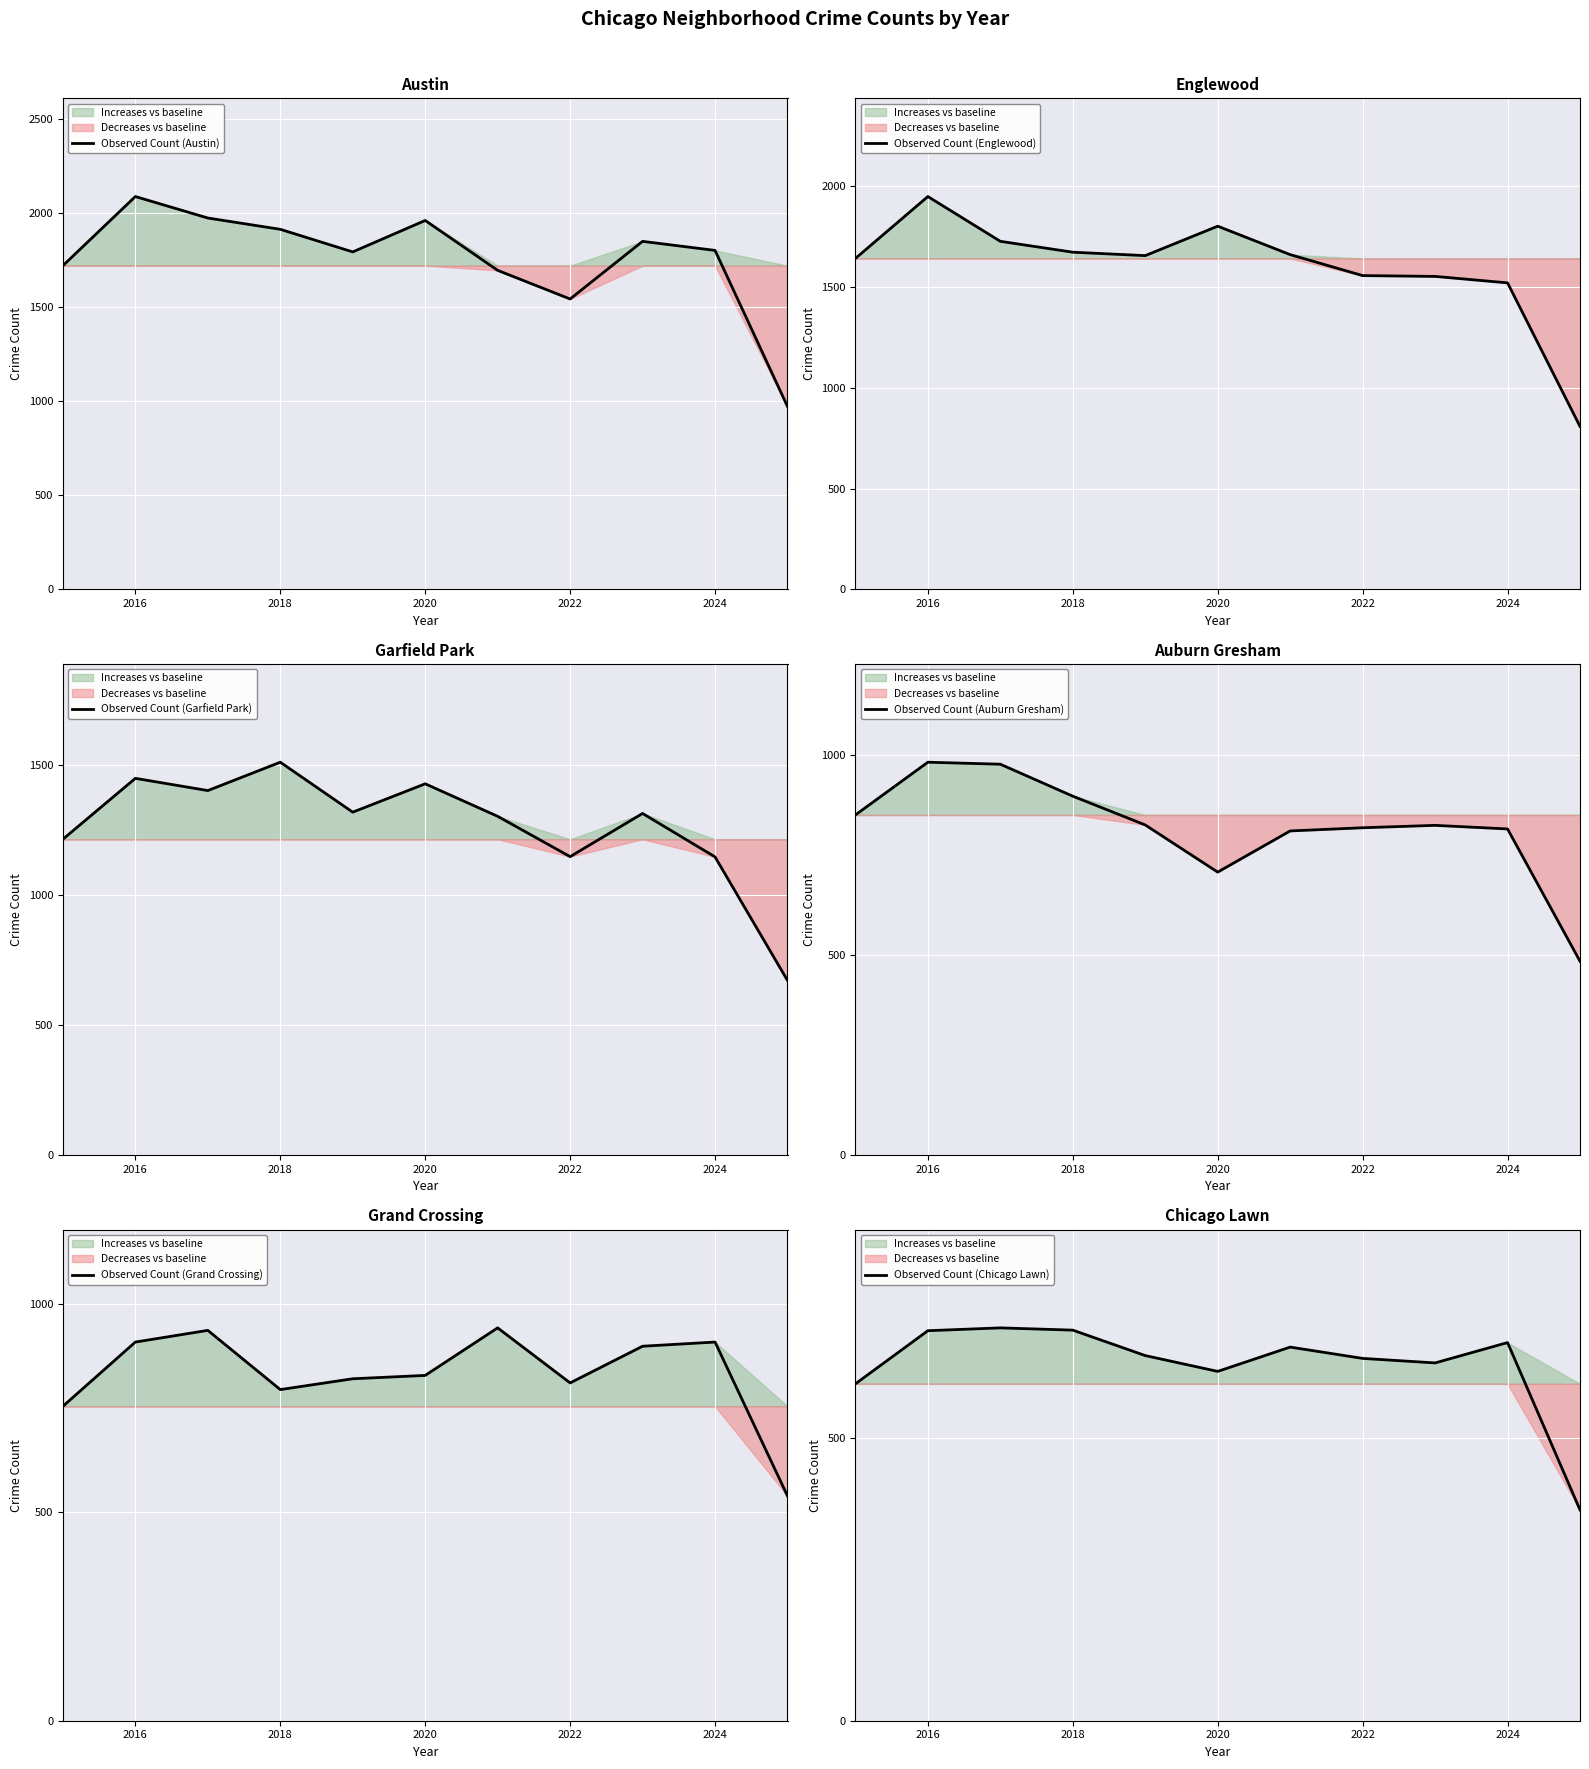

What is the lowest value of the Observed Count (Chicago Lawn) series?

373